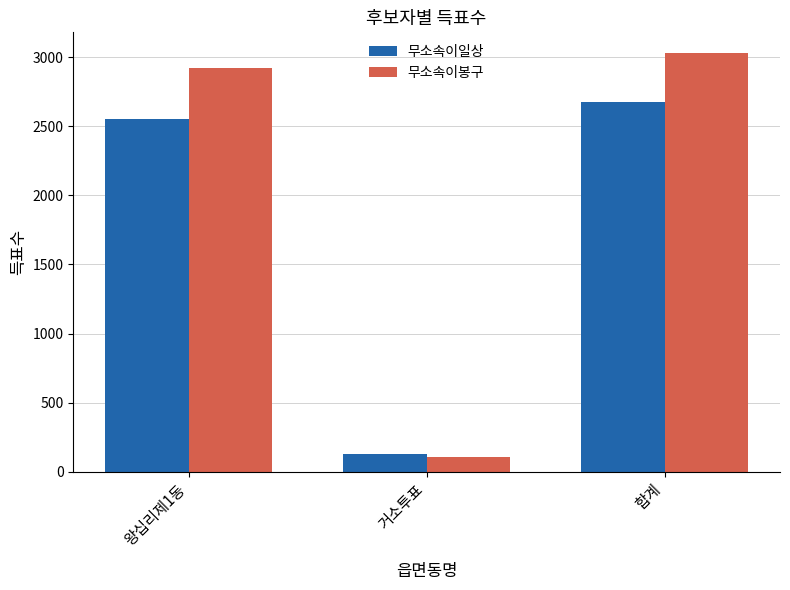

Rank the series by their maximum value, from lowest to highest.

무소속이일상, 무소속이봉구